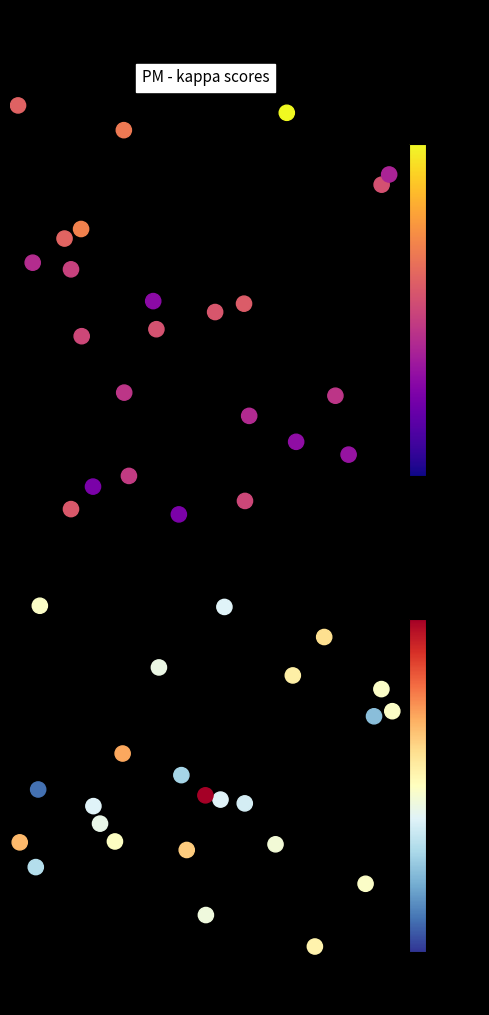

True or false: kappa has a value of 0.7 at 0.

False